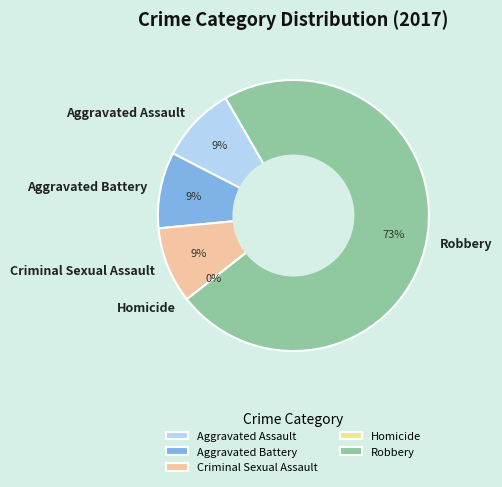

What percentage is the Criminal Sexual Assault slice, to the nearest percent?

9%